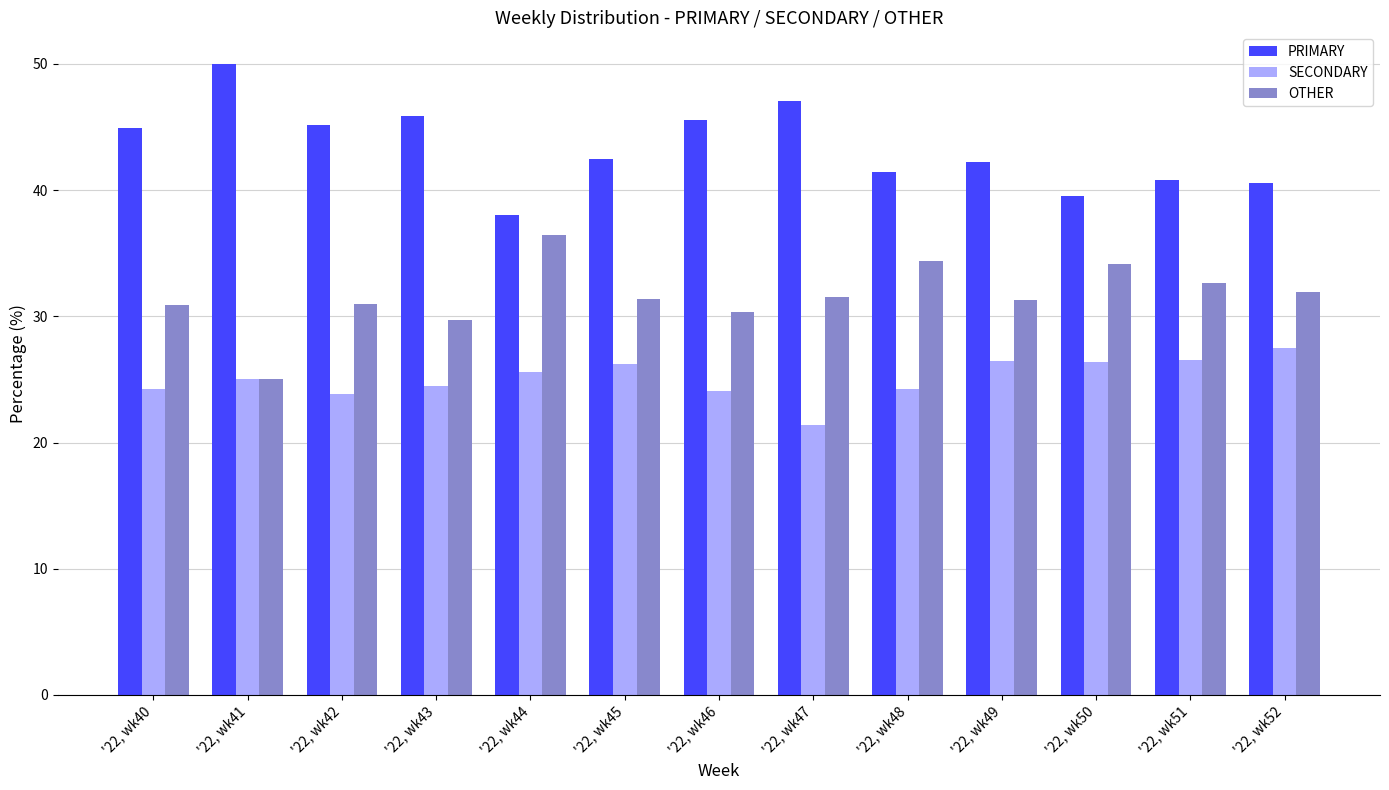

At '22, wk47, list the series in order from smallest to largest.

SECONDARY, OTHER, PRIMARY